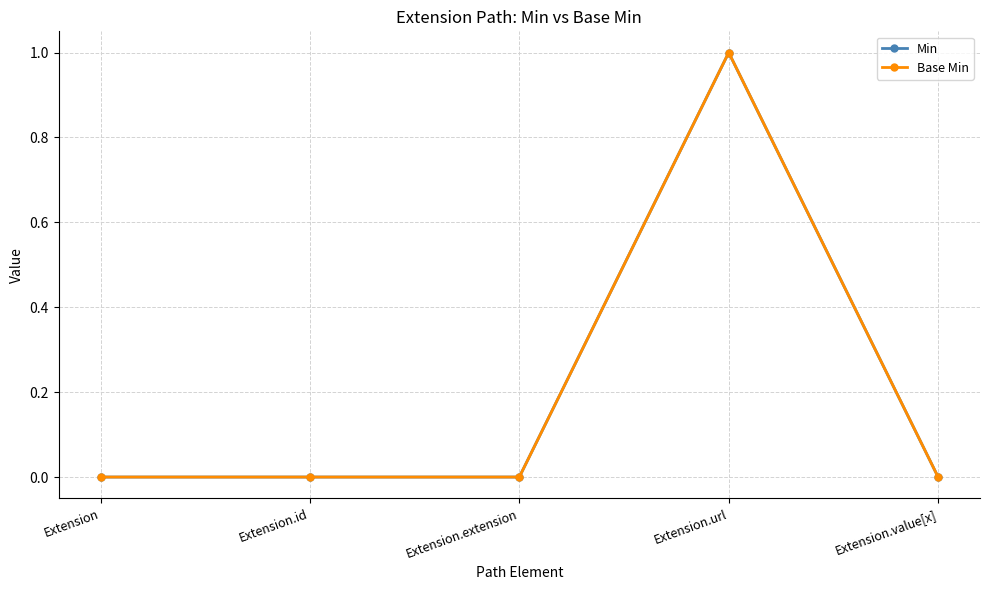

Which series has the widest spread of values?

Min